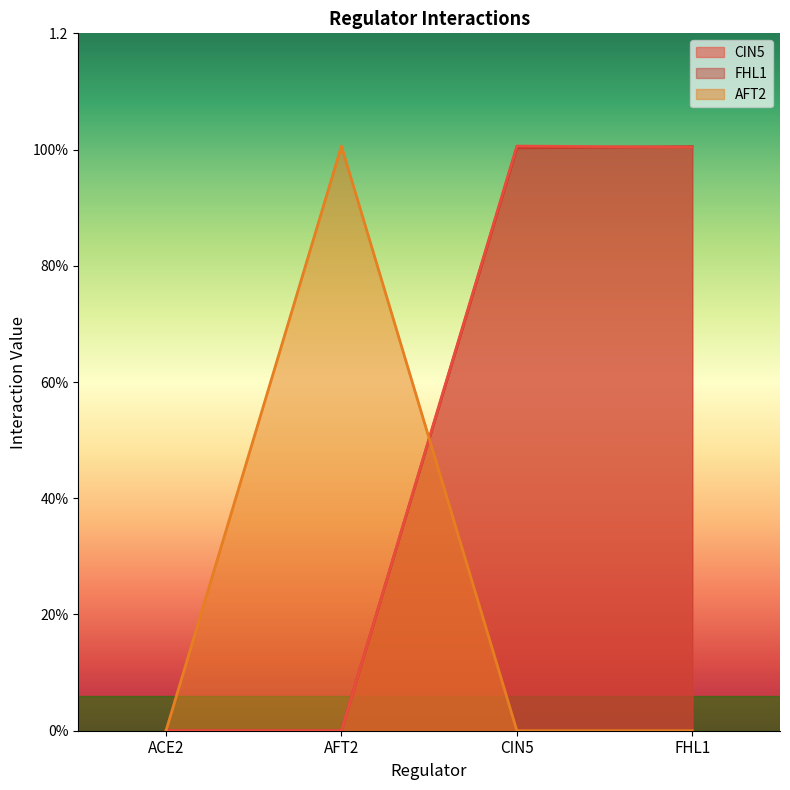

What are all the series names shown in the legend?

CIN5, FHL1, AFT2